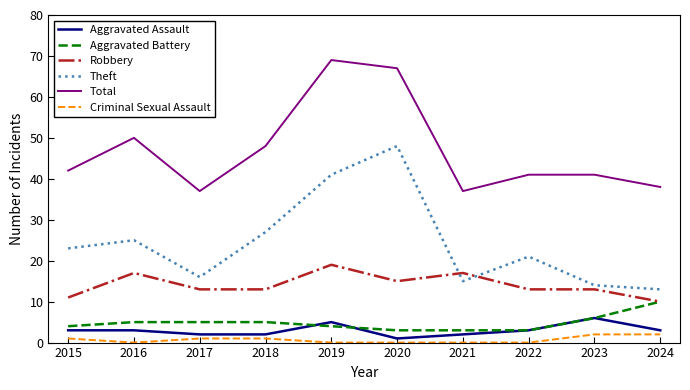

How many Aggravated Assault values are between 2 and 3?

7